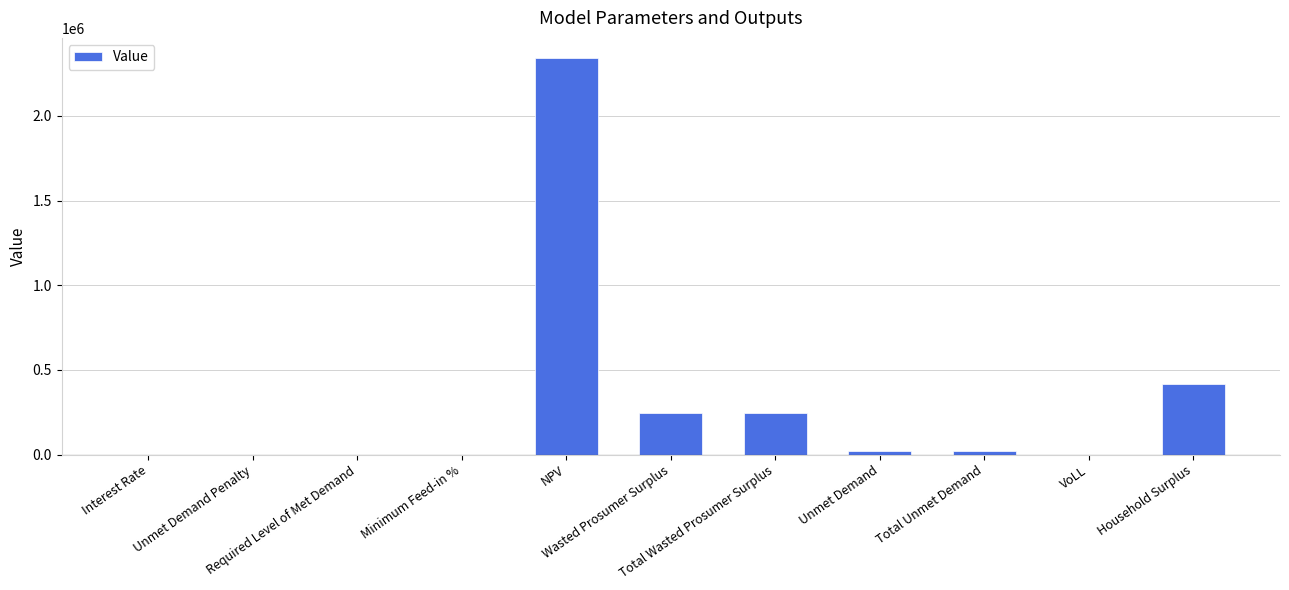

How many series are shown in this chart?

1